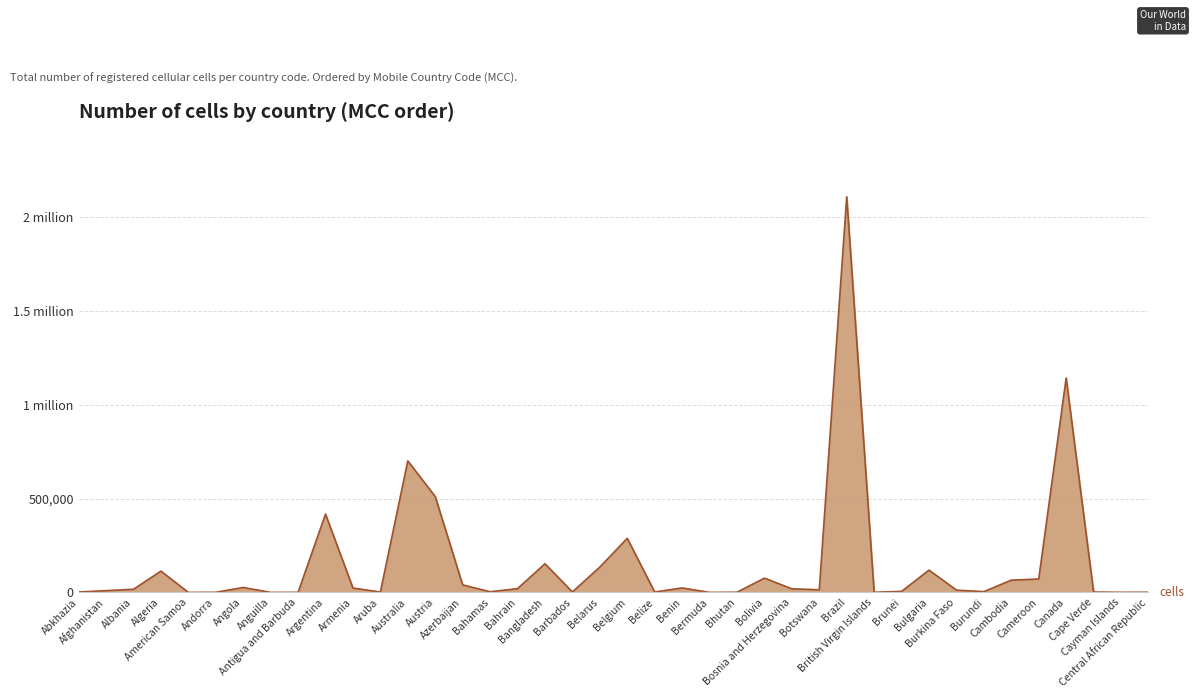

What is the difference between the values at Belarus and Abkhazia?

132821